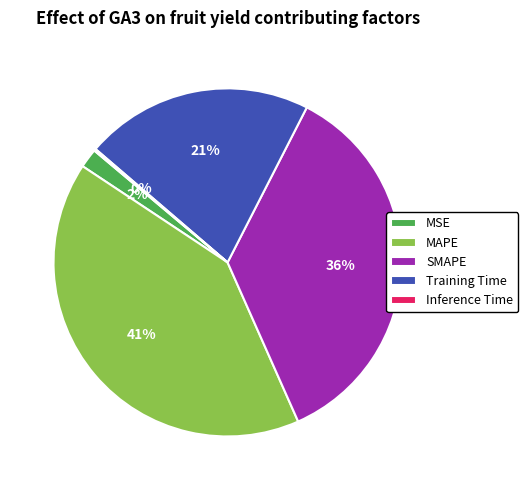

To the nearest percent, what is the difference between the MAPE and MSE slice percentages?

39%